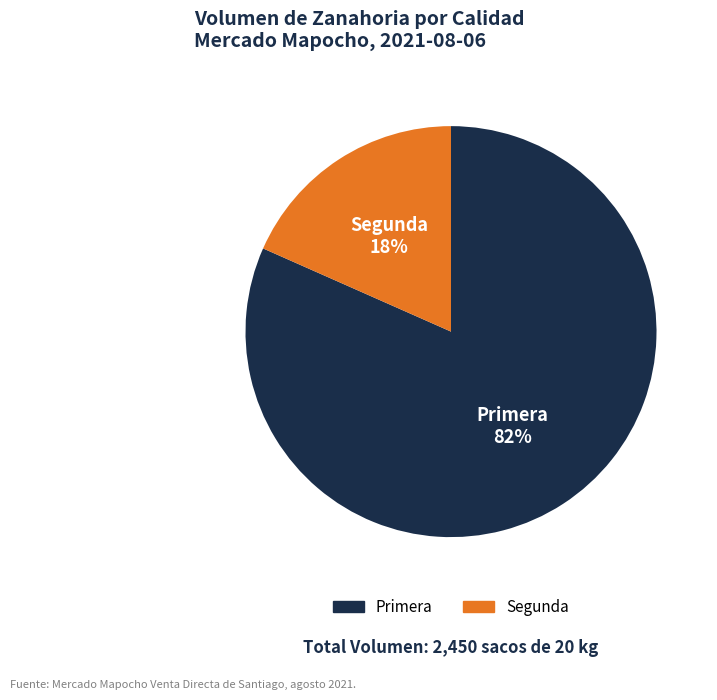

Is it true that Segunda is 32% of the pie?

False